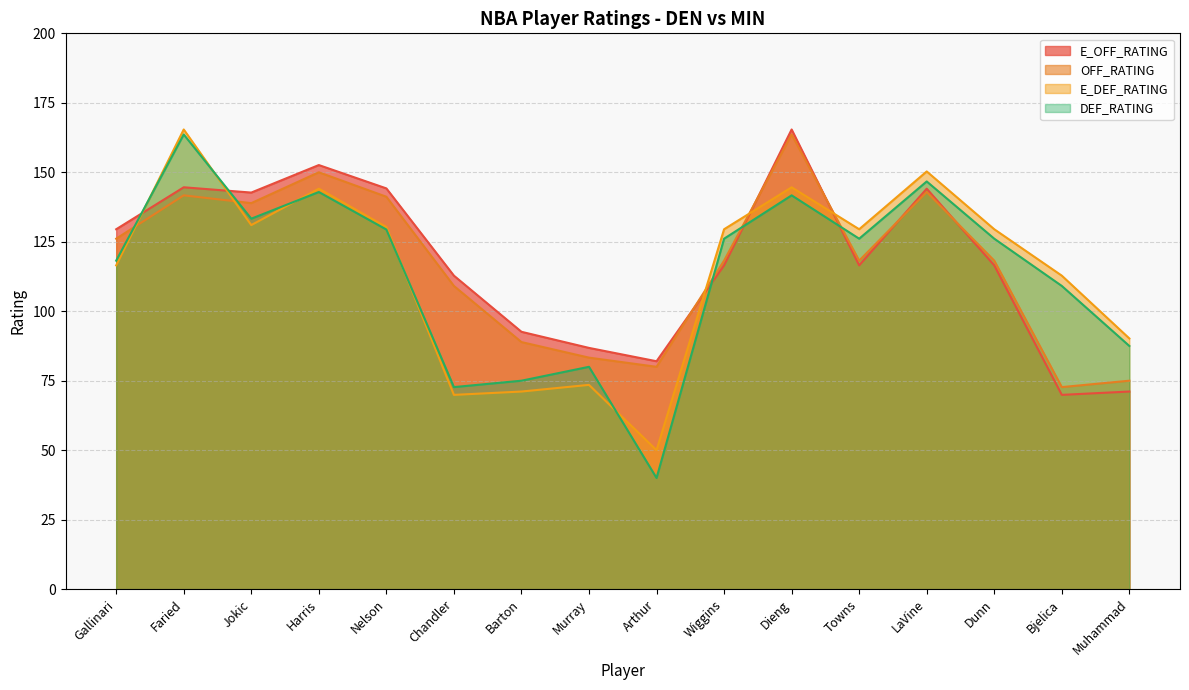

Reading left to right, extract all data points from this chart.

E_OFF_RATING: 129.5	144.6	142.7	152.6	144.2	112.8	92.6	86.8	82.0	116.5	165.4	116.5	144.1	116.5	69.9	71.1
OFF_RATING: 126.1	141.7	138.9	150.0	141.2	109.1	88.9	83.3	80.0	118.2	163.6	118.2	142.9	118.2	72.7	75.0
E_DEF_RATING: 116.5	165.4	131.0	144.1	130.3	69.9	71.1	73.5	50.0	129.5	144.6	129.5	150.3	129.5	112.8	90.2
DEF_RATING: 118.2	163.6	133.3	142.9	129.4	72.7	75.0	80.0	40.0	126.1	141.7	126.1	146.7	126.1	109.1	87.5